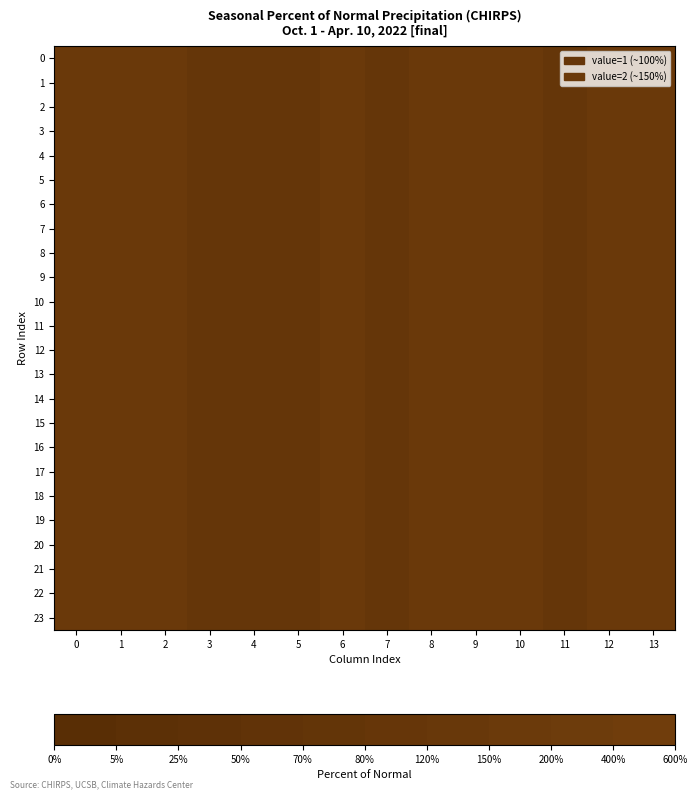

At 13, list the series in order from smallest to largest.

0, 1, 2, 3, 4, 5, 6, 7, 8, 9, 10, 11, 12, 13, 14, 15, 16, 17, 18, 19, 20, 21, 22, 23